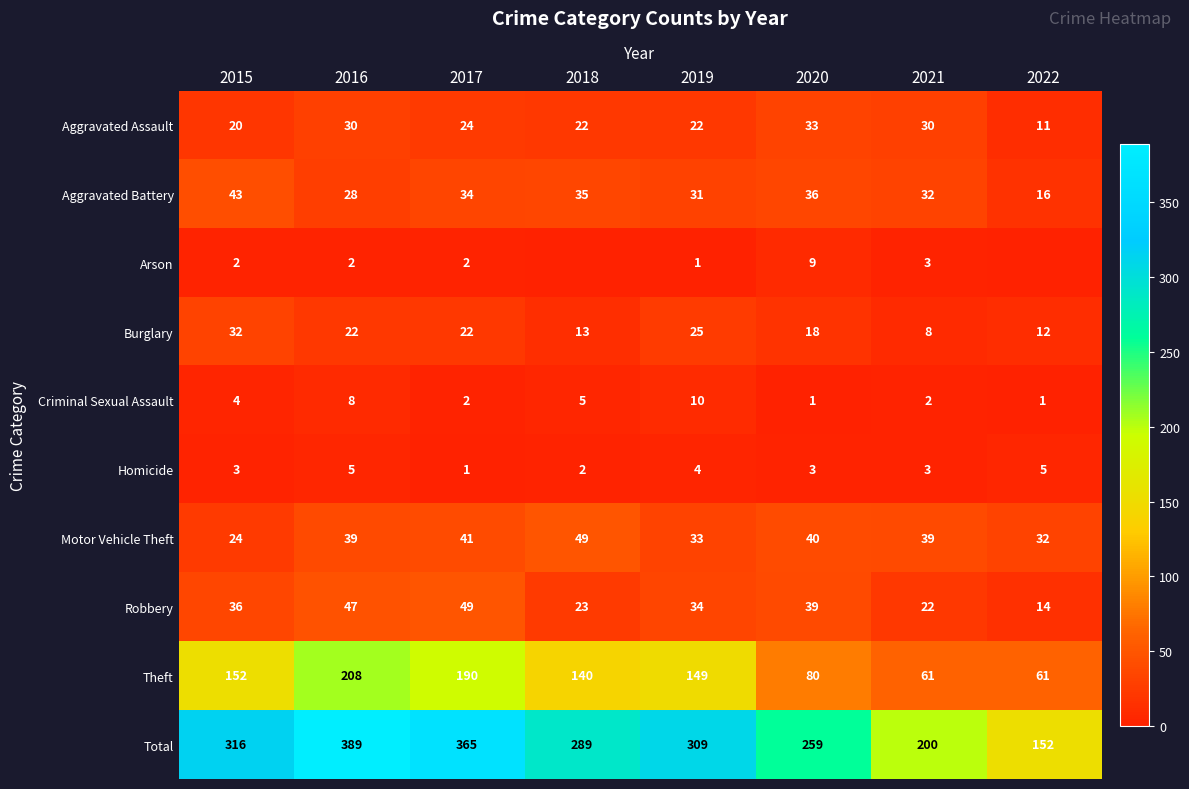

What is the maximum value shown in the chart?

389